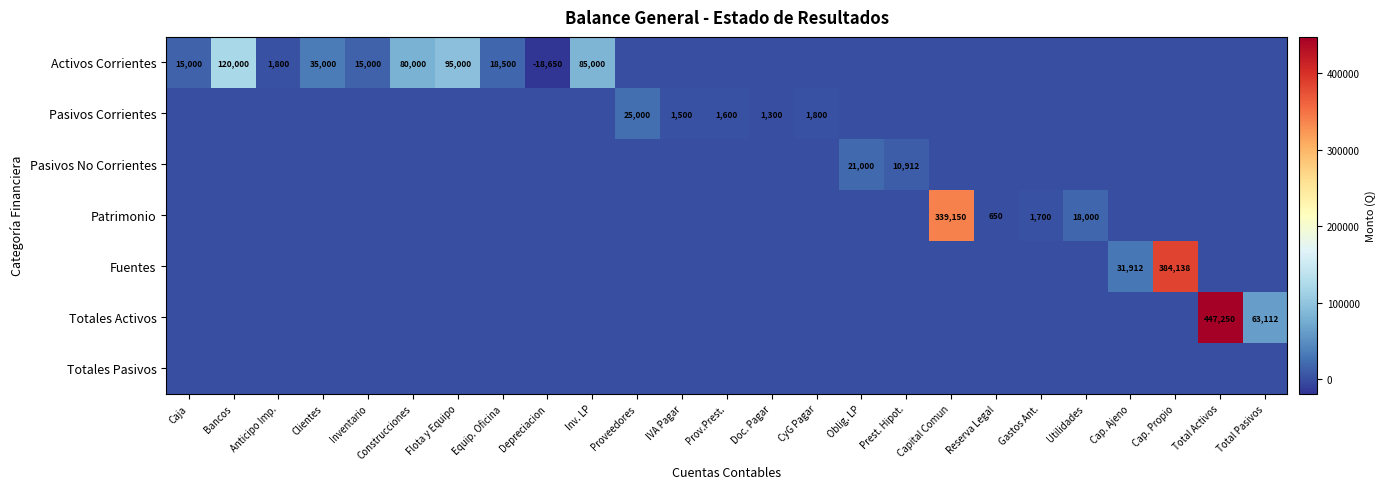

The value of Activos Corrientes at Equip. Oficina is 24344. True or false?

False